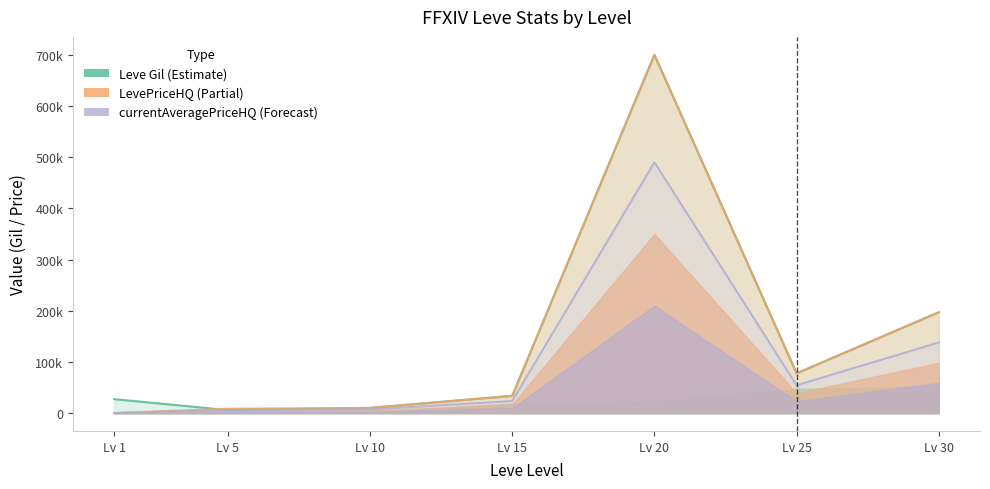

How many interior local valleys does the LevePriceHQ series have?

1